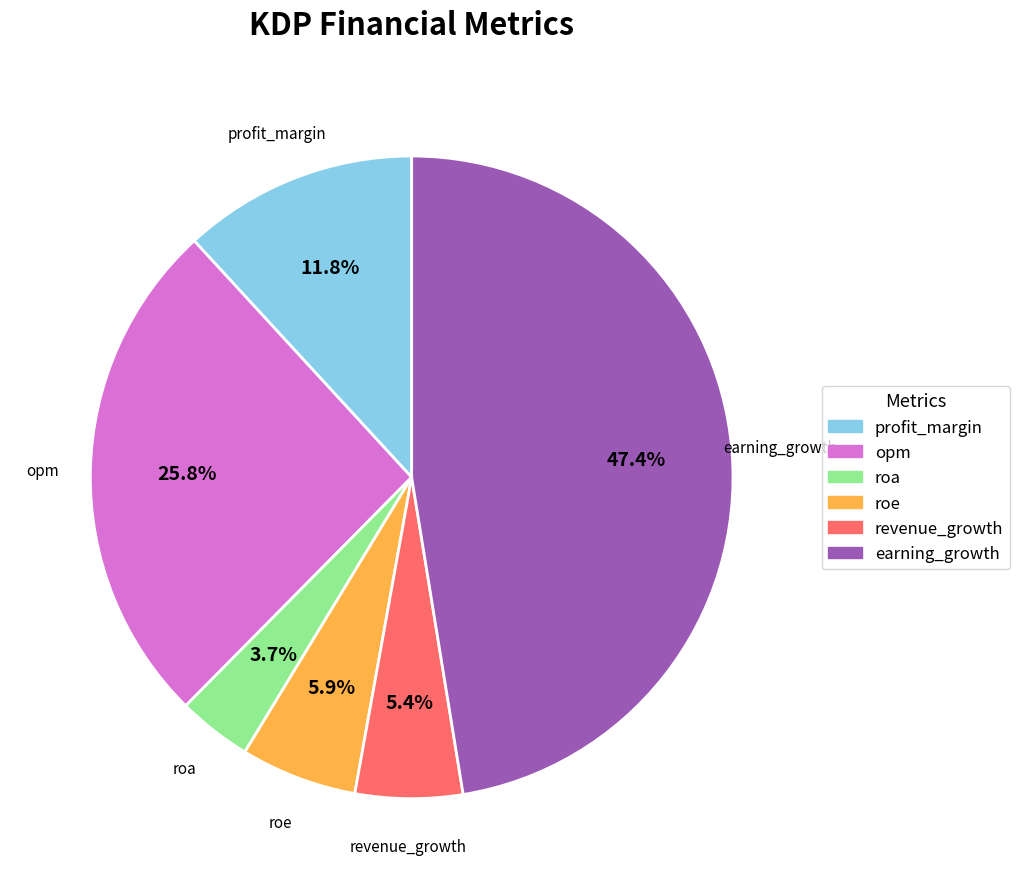

Which has a higher value, opm or earning_growth?

earning_growth